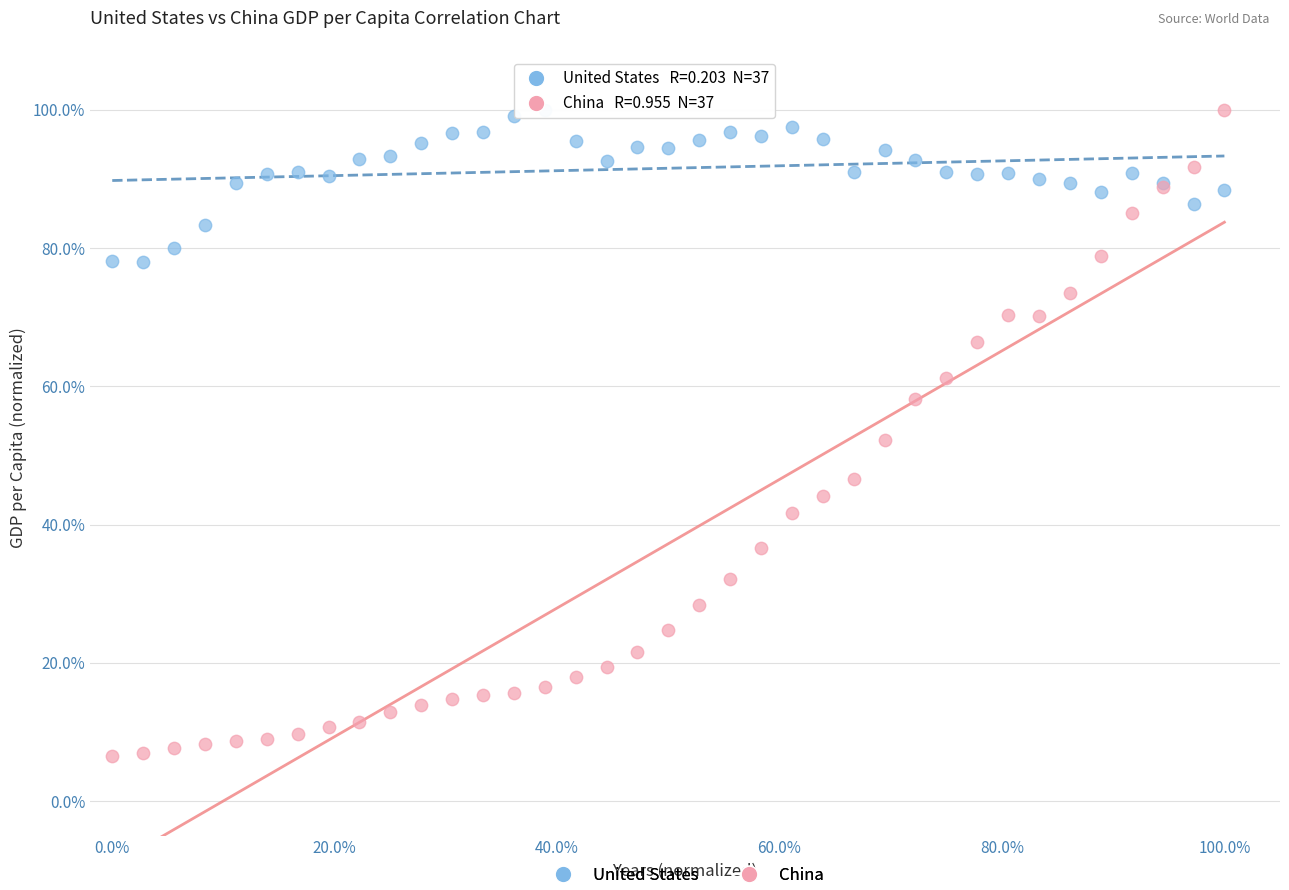

What are all the series names shown in the legend?

United States, China